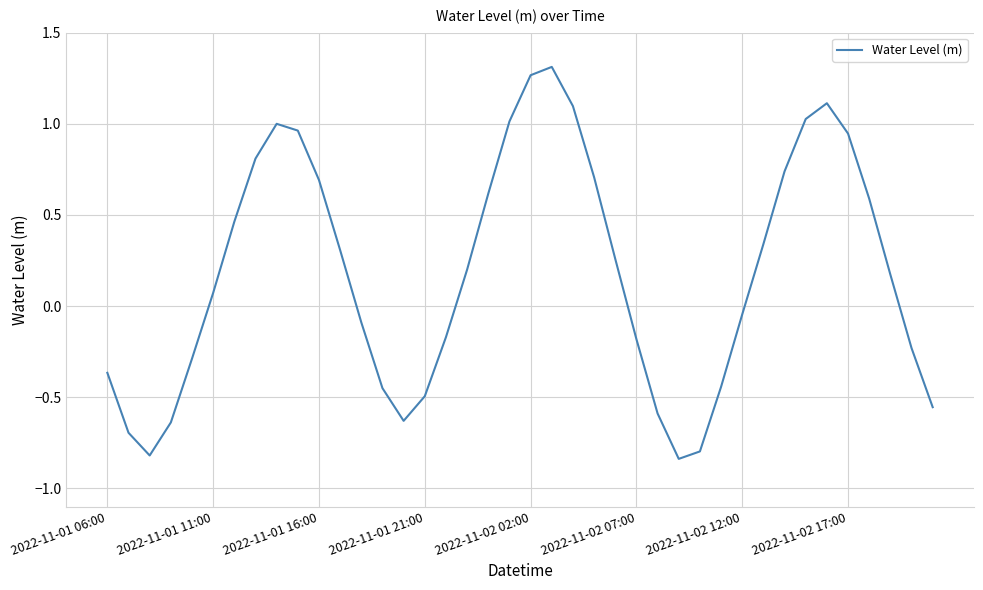

What is the difference between the maximum and minimum values?

2.2